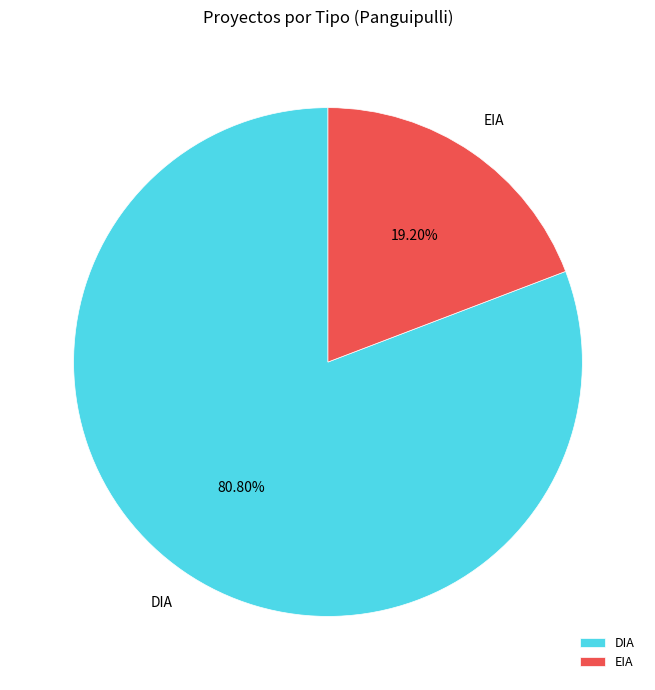

The DIA slice represents 81% of the pie. True or false?

True